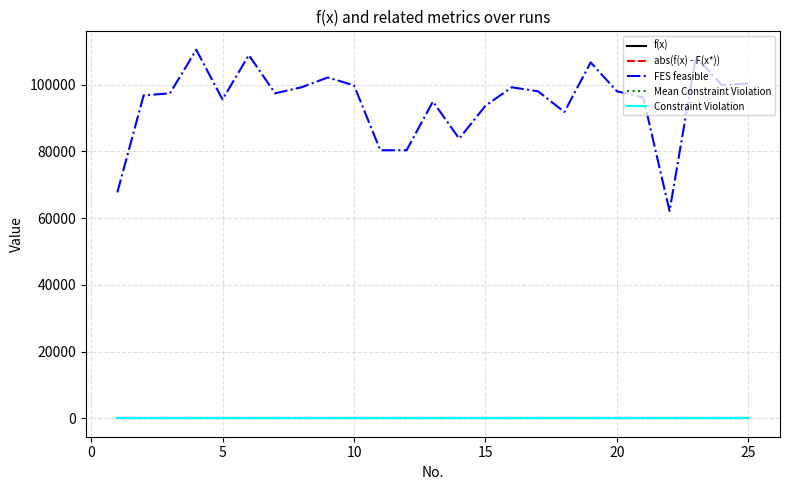

Does the chart have visible grid lines?

Yes